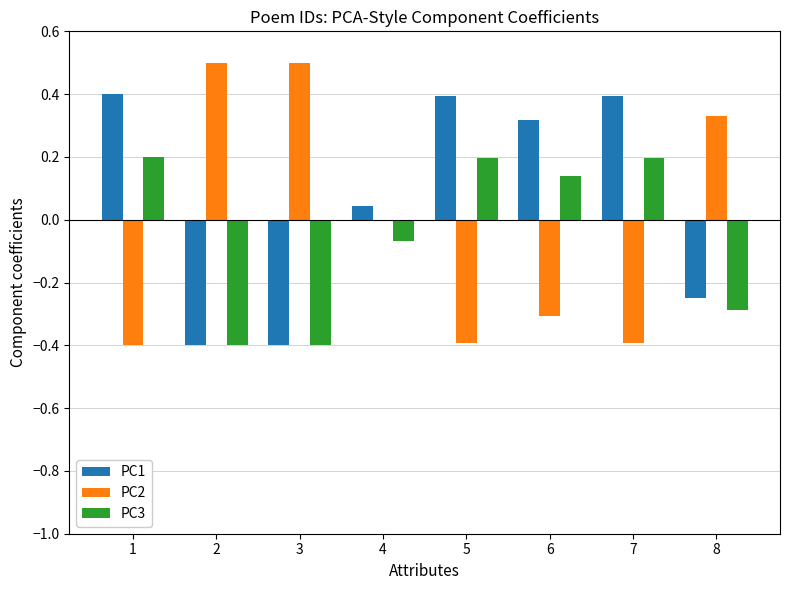

Which series has the largest total across all categories?

PC1